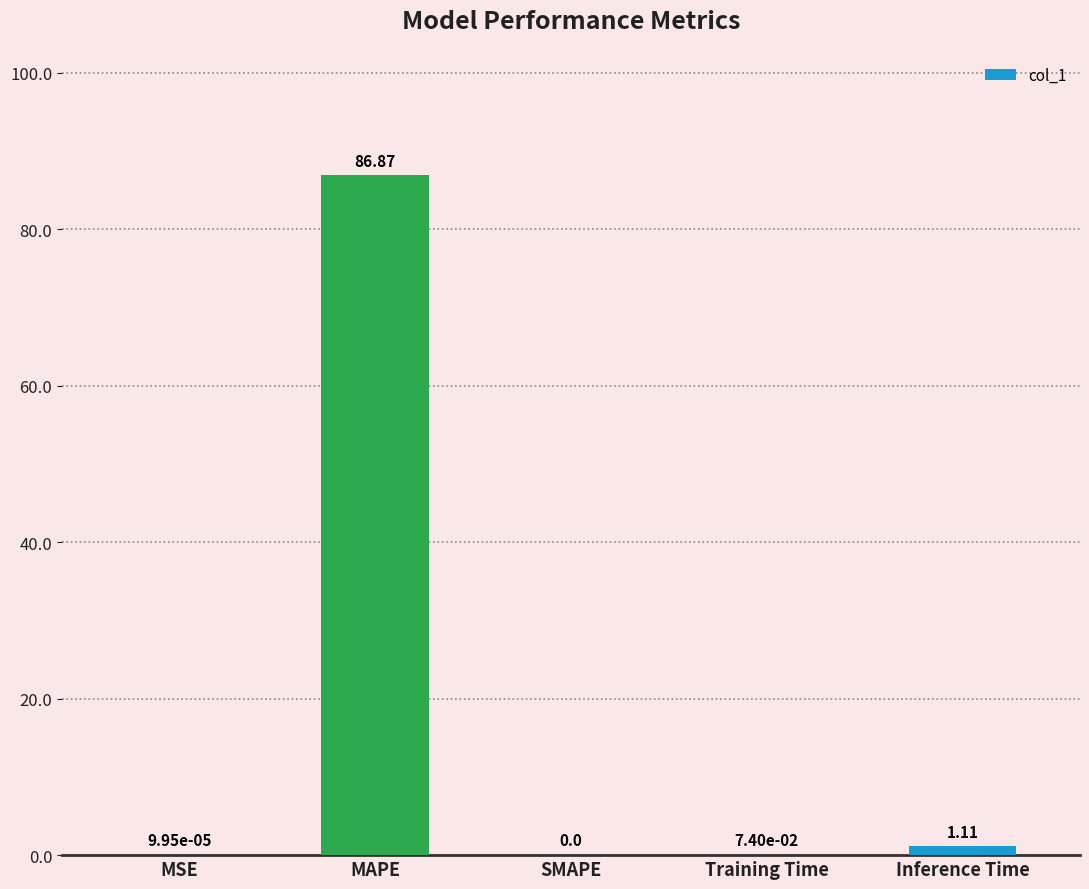

How many series are shown in this chart?

1